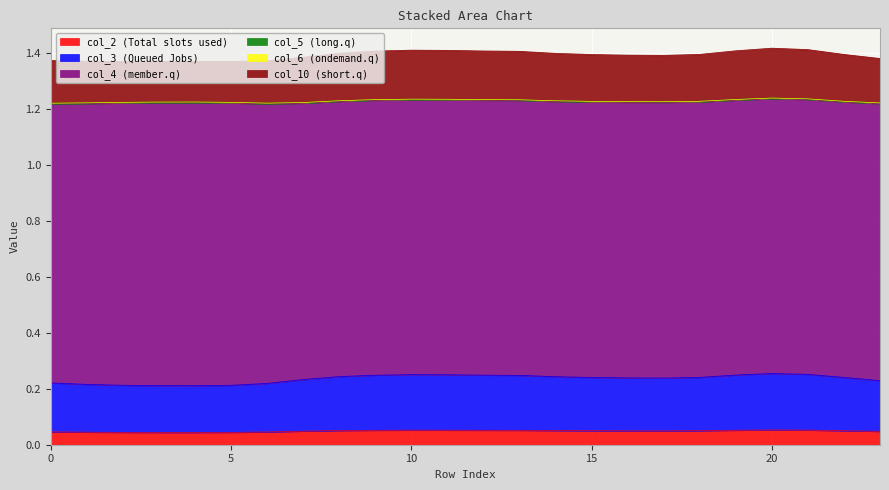

How many lines are shown in the chart?

6